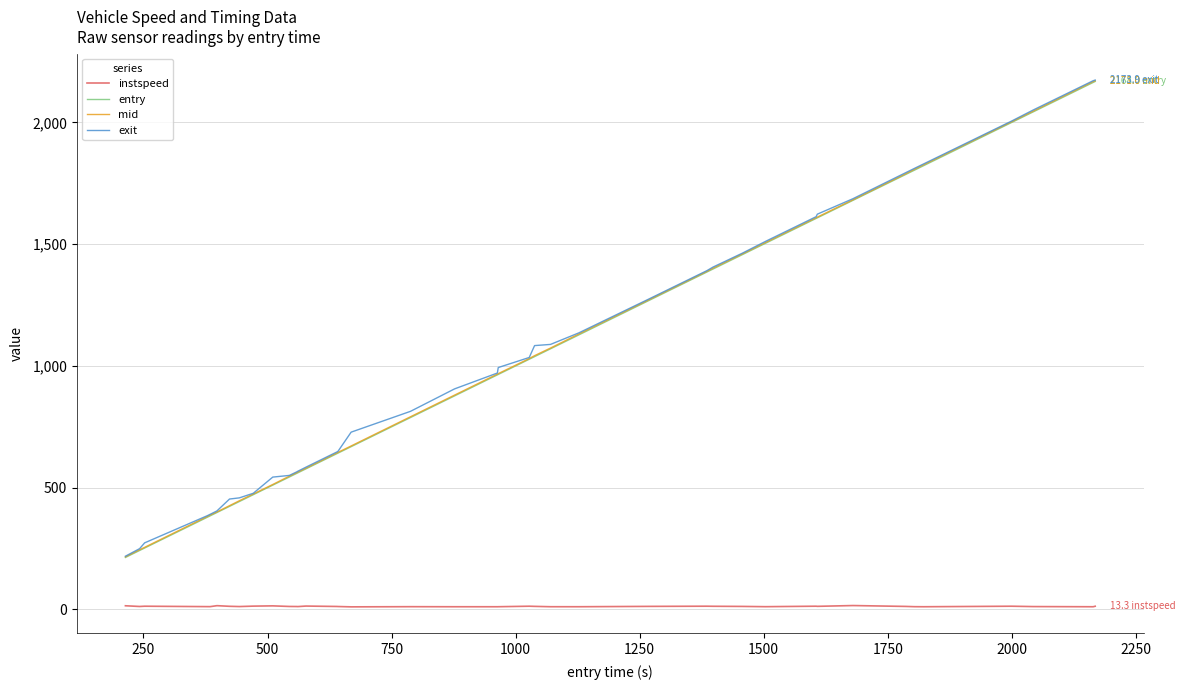

Count the number of data series in this chart.

4